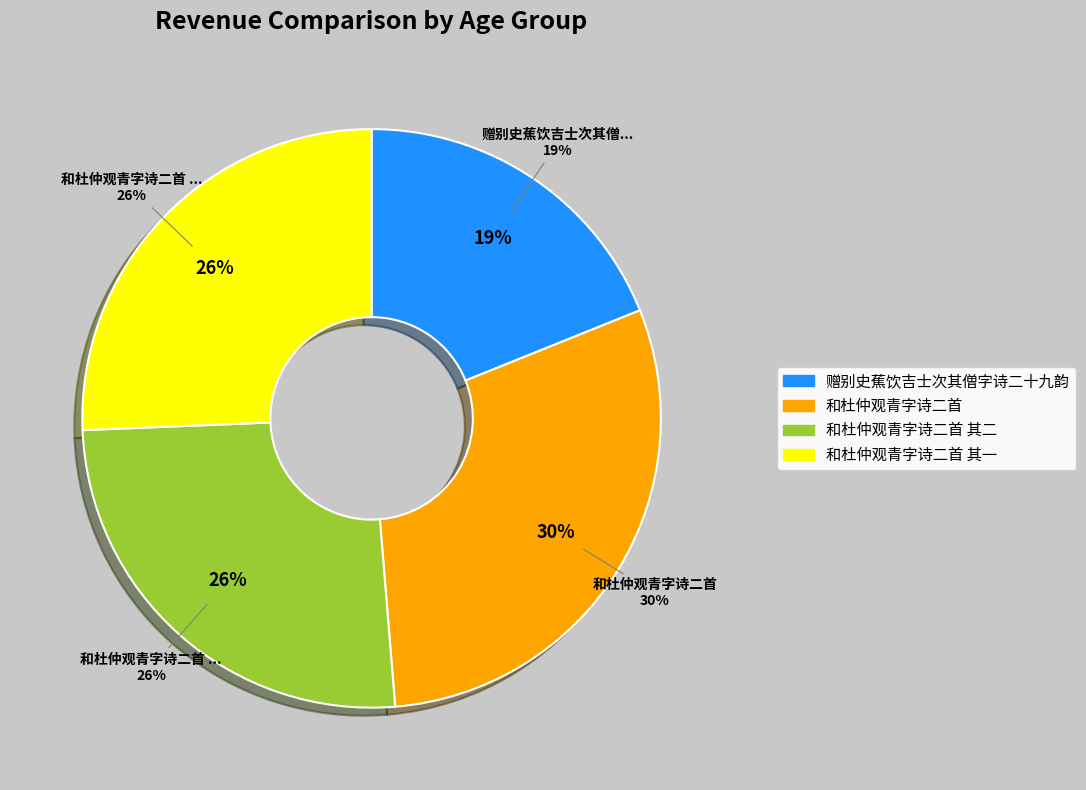

Rank the categories by value from lowest to highest.

赠别史蕉饮吉士次其僧字诗二十九韵, 和杜仲观青字诗二首 其一, 和杜仲观青字诗二首 其二, 和杜仲观青字诗二首